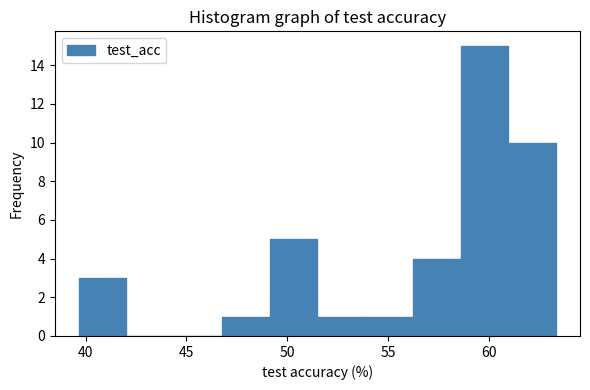

What is the height of the bar covering 54.0 to 56.0 on the x-axis? Neither the bar edges nor the heights are printed on the chart, so give them approximately, as read against the axes.

1